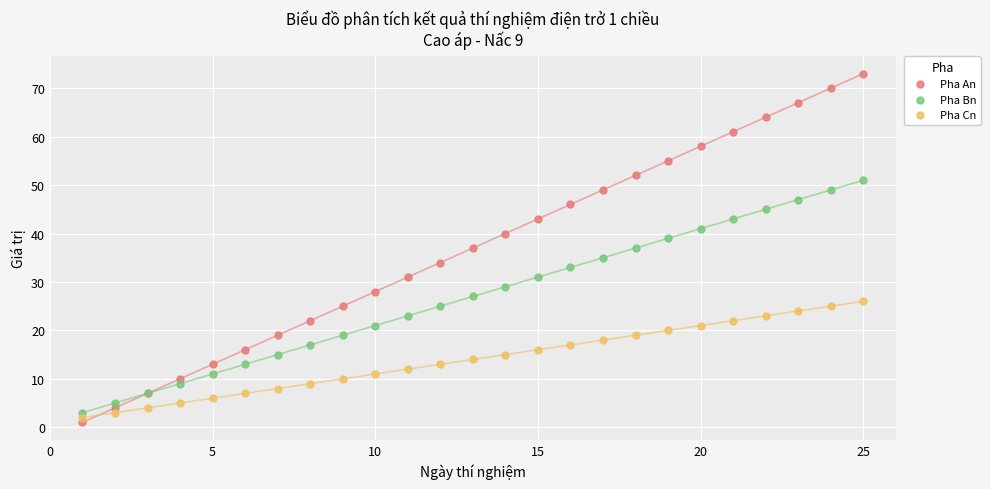

What is the X range (max minus min) for the scatter plot?

24